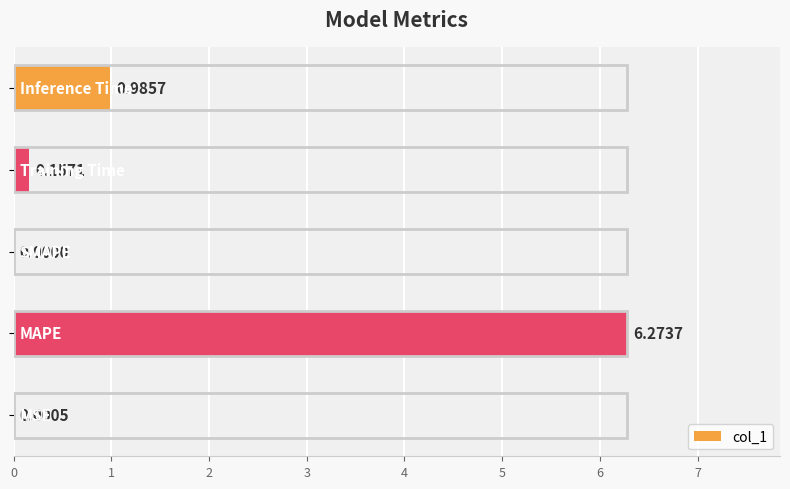

What is the sum of all values?

7.4